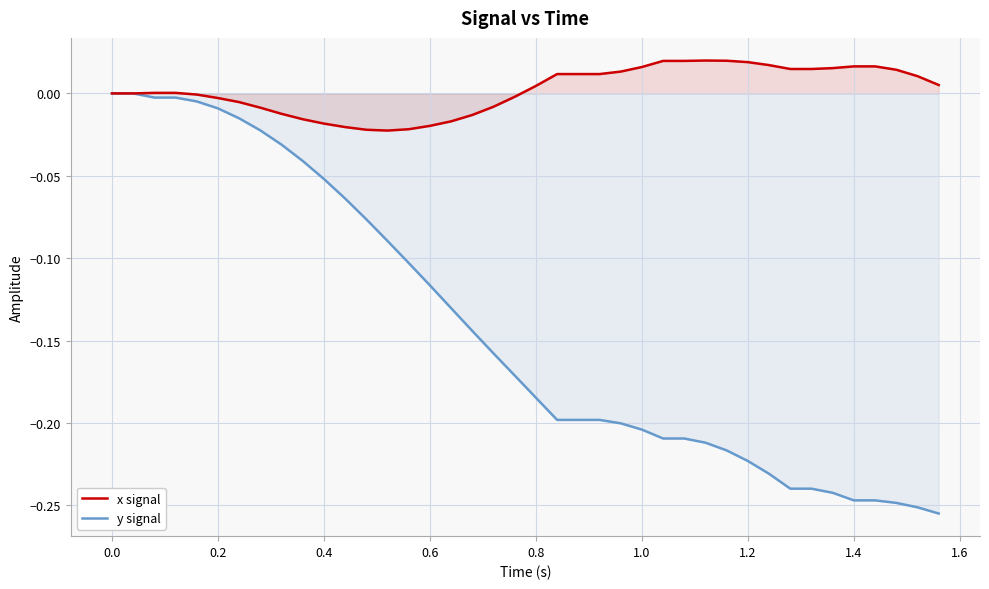

What are all the series names shown in the legend?

x signal, y signal